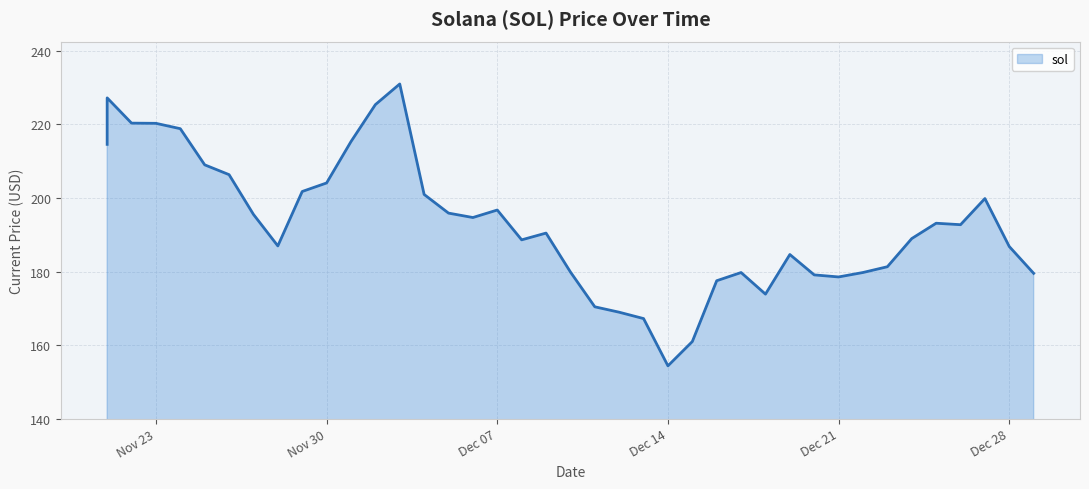

Rank the categories by value from lowest to highest.

12/14/2021, 12/15/2021, 12/13/2021, 12/12/2021, 12/11/2021, 12/18/2021, 12/16/2021, 12/21/2021, 12/20/2021, 12/29/2021, 12/17/2021, 12/22/2021, 12/10/2021, 12/23/2021, 12/19/2021, 12/28/2021, 11/28/2021, 12/08/2021, 12/24/2021, 12/09/2021, 12/26/2021, 12/25/2021, 12/06/2021, 11/27/2021, 12/05/2021, 12/07/2021, 12/27/2021, 12/04/2021, 11/29/2021, 11/30/2021, 11/26/2021, 11/25/2021, 11/21/2021, 12/01/2021, 11/24/2021, 11/23/2021, 11/22/2021, 12/02/2021, 11/21/2021, 12/03/2021